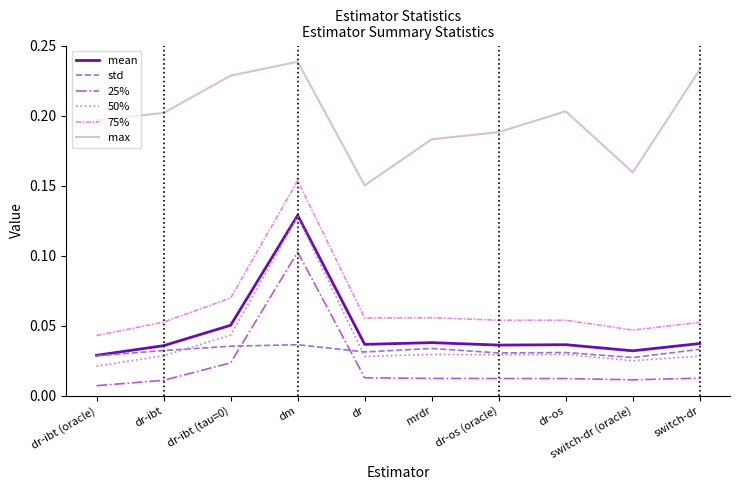

Which series has the largest total across all categories?

max